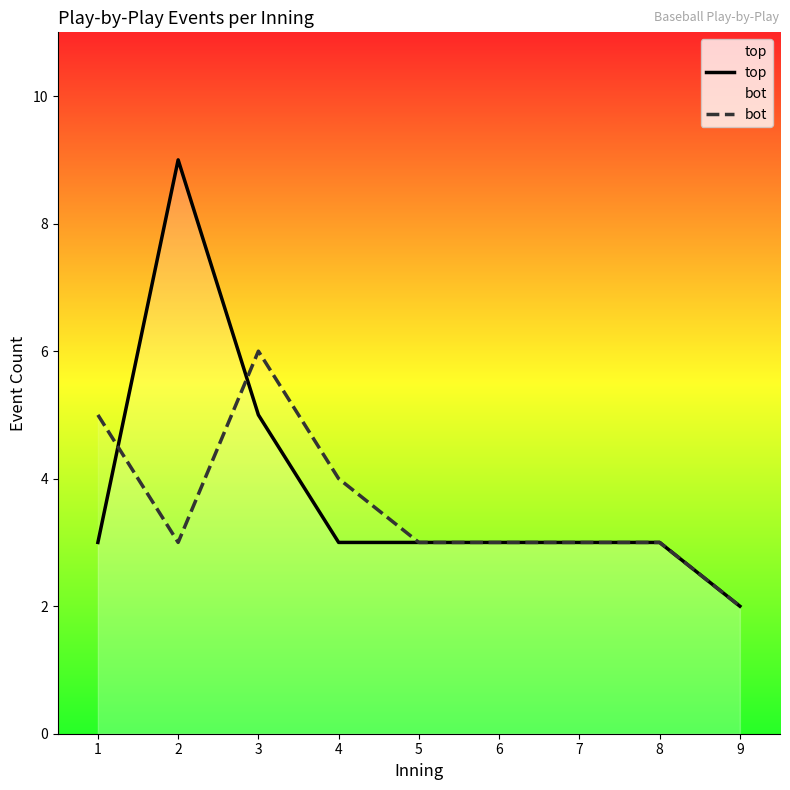

The value of top at 5 is 4. True or false?

False